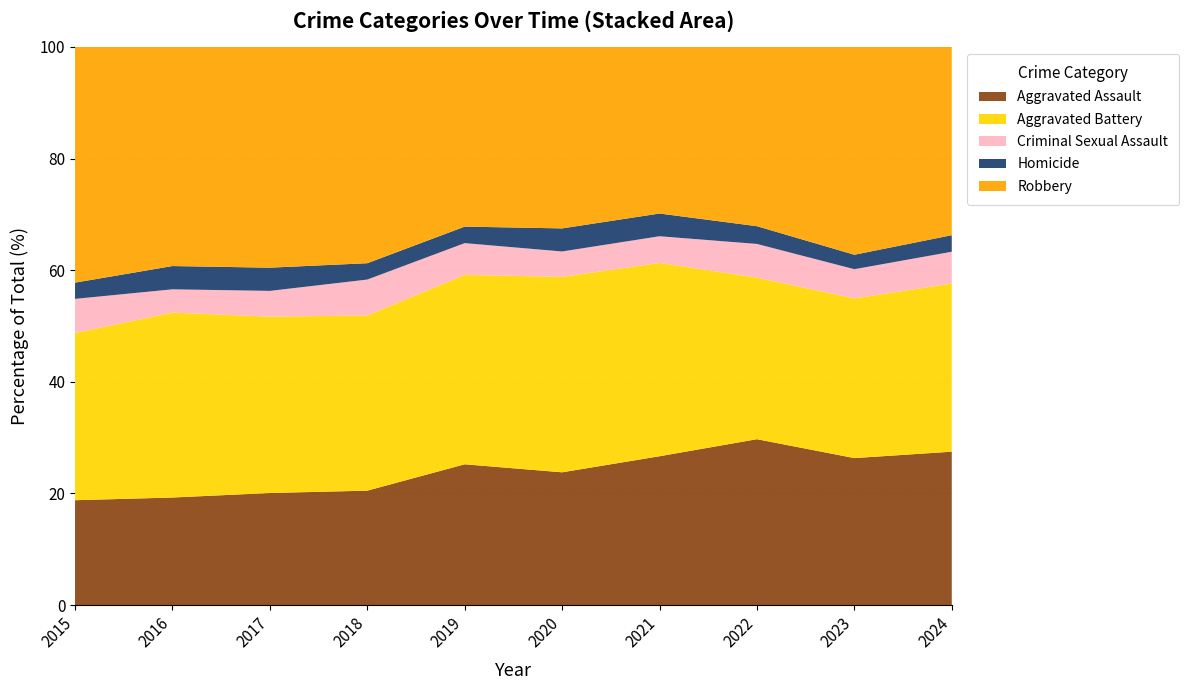

Reading left to right, extract all data points from this chart.

Aggravated Assault: 323	402	396	392	452	466	452	458	488	343
Aggravated Battery: 515	691	623	600	608	686	587	446	530	376
Criminal Sexual Assault: 105	87	91	123	102	89	81	93	97	71
Homicide: 50	87	82	56	53	81	69	49	48	37
Robbery: 726	819	780	741	577	637	506	495	690	421